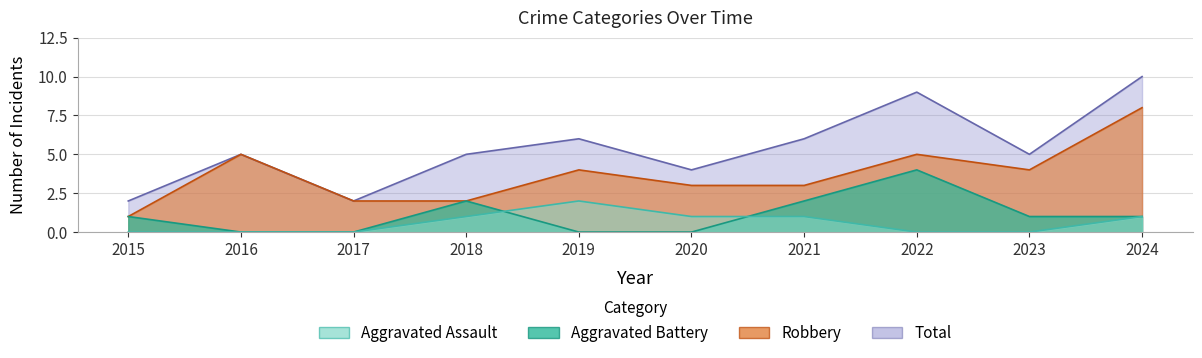

True or false: Aggravated Assault has a value of 0 at 2017.

True